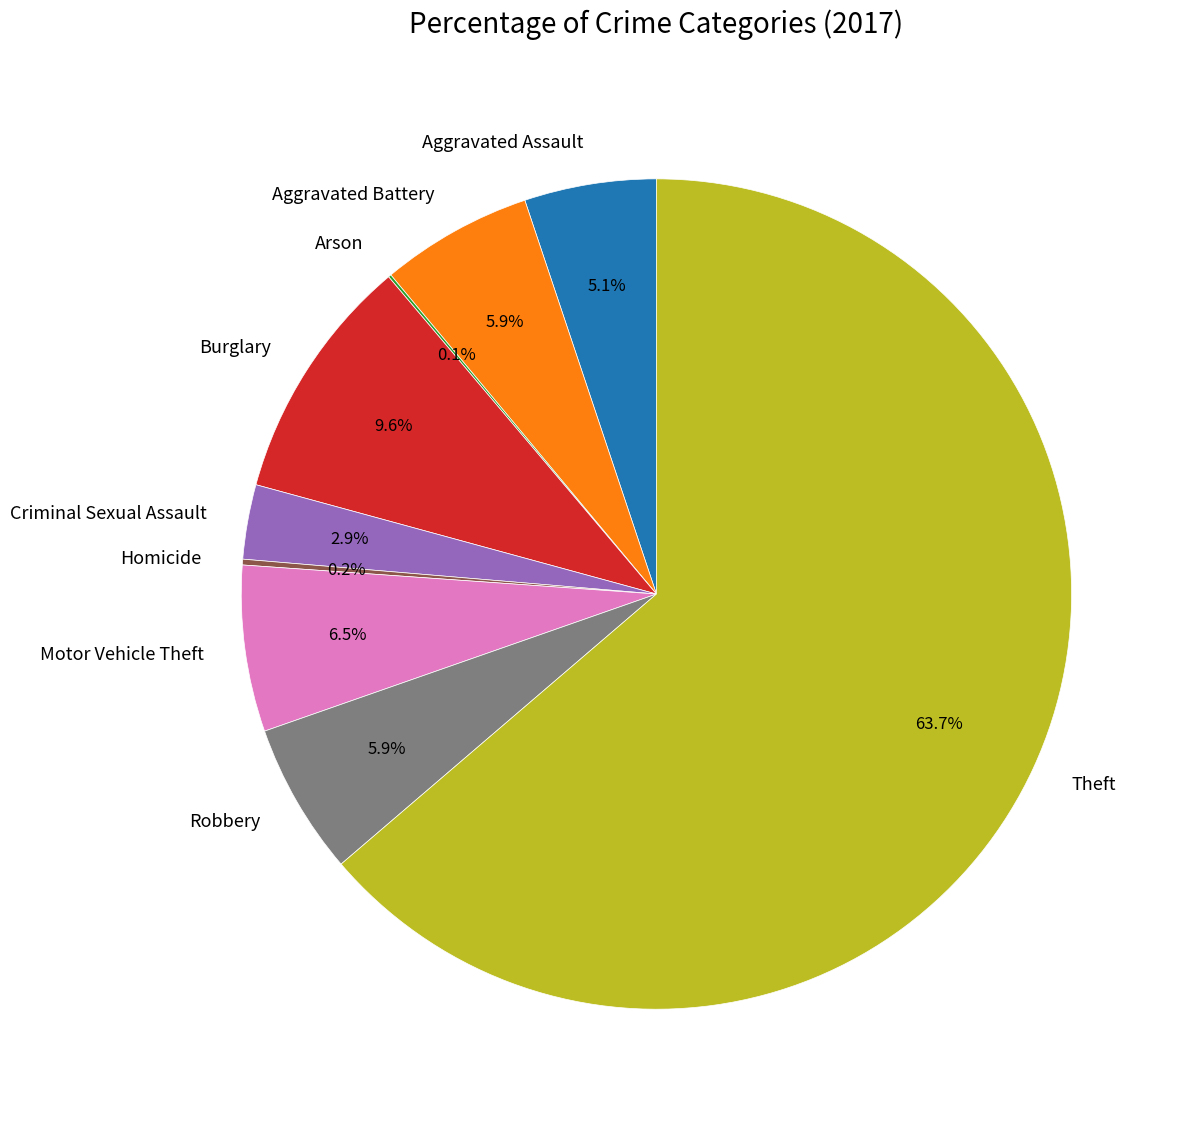

Approximately how many times larger is the value at Robbery compared to Criminal Sexual Assault?

2.0